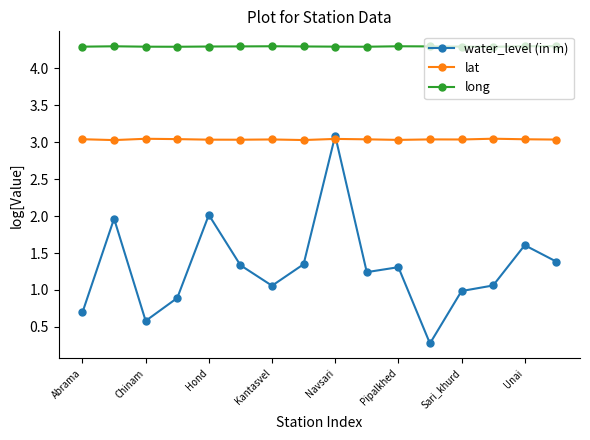

How many distinct data groups are displayed?

3